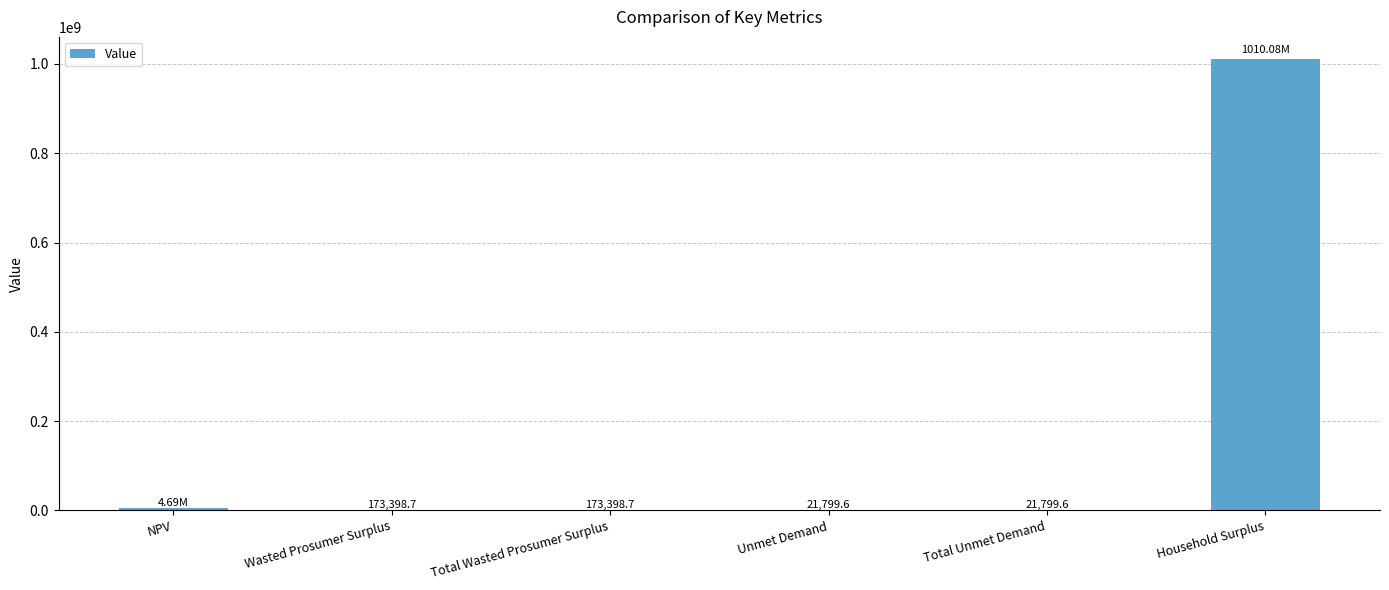

Reading left to right, list all the values displayed in this chart.

NPV=4686284.1	Wasted Prosumer Surplus=173398.7	Total Wasted Prosumer Surplus=173398.7	Unmet Demand=21799.6	Total Unmet Demand=21799.6	Household Surplus=1010079684.8